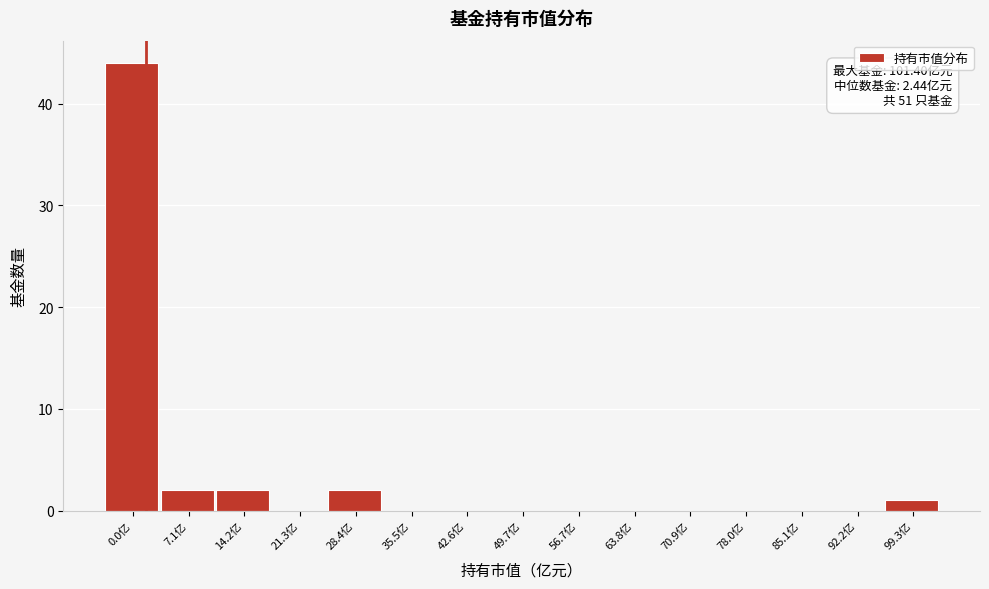

Reading left to right, what are all the values shown in this chart?

0.0亿=44	7.1亿=2	14.2亿=2	21.3亿=0	28.4亿=2	35.5亿=0	42.6亿=0	49.7亿=0	56.7亿=0	63.8亿=0	70.9亿=0	78.0亿=0	85.1亿=0	92.2亿=0	99.3亿=1